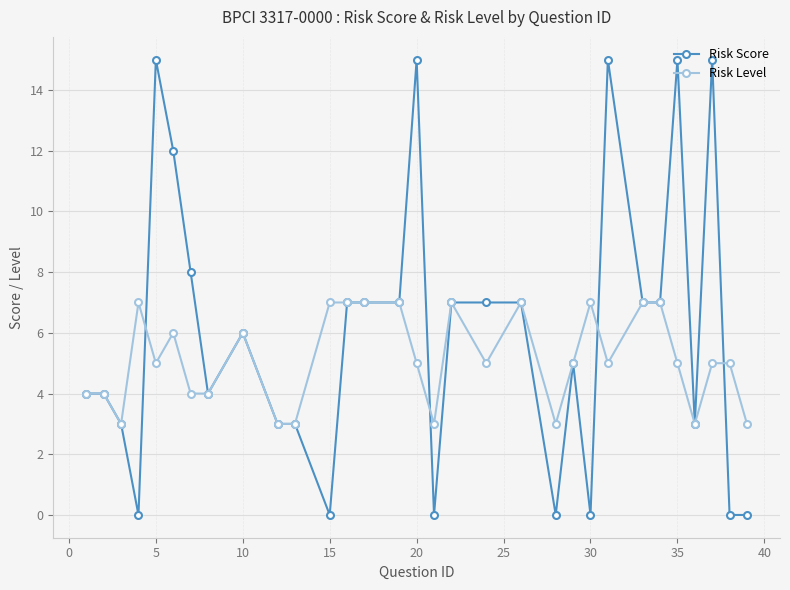

At how many categories does at least one series exceed 2?

31